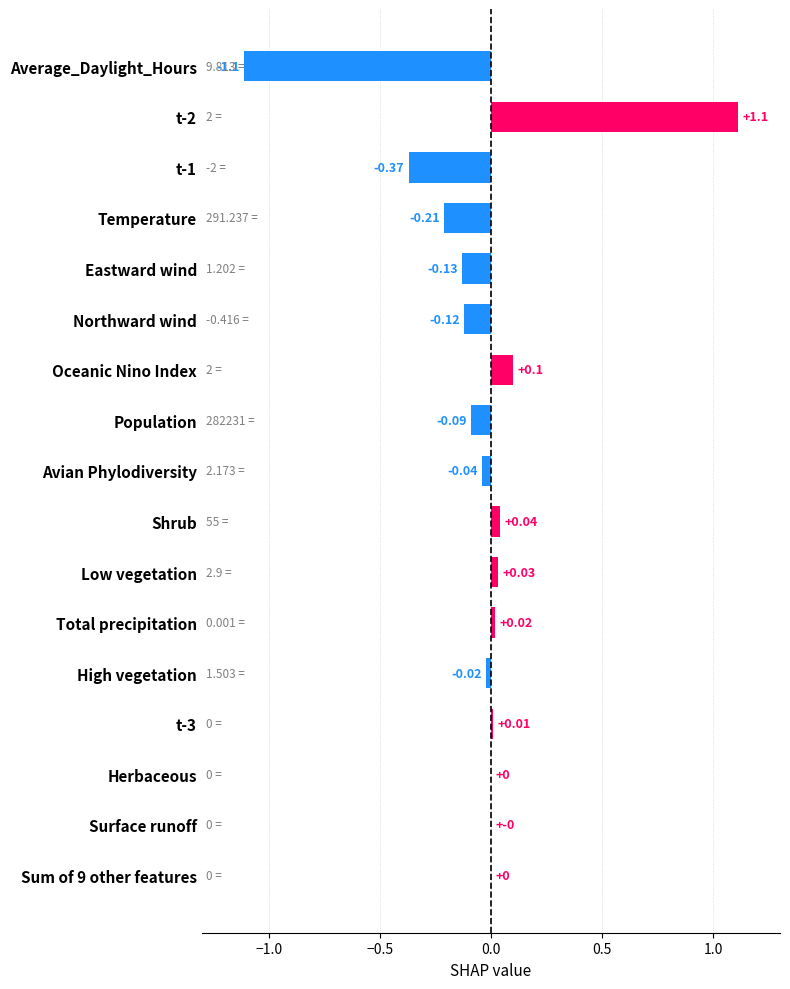

Count the number of data series in this chart.

1